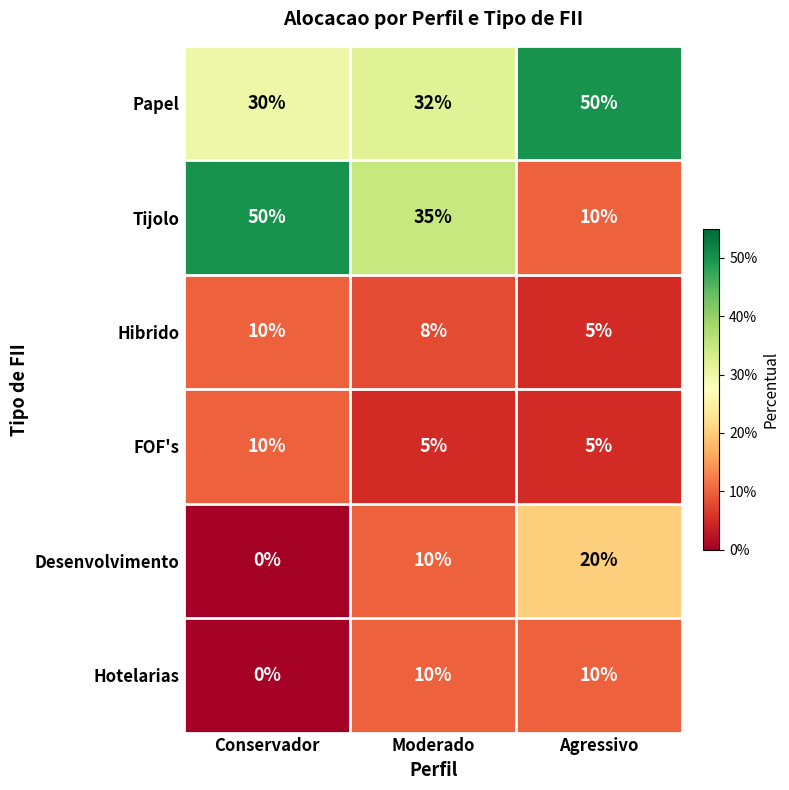

What is the total value across all series at Moderado?

100